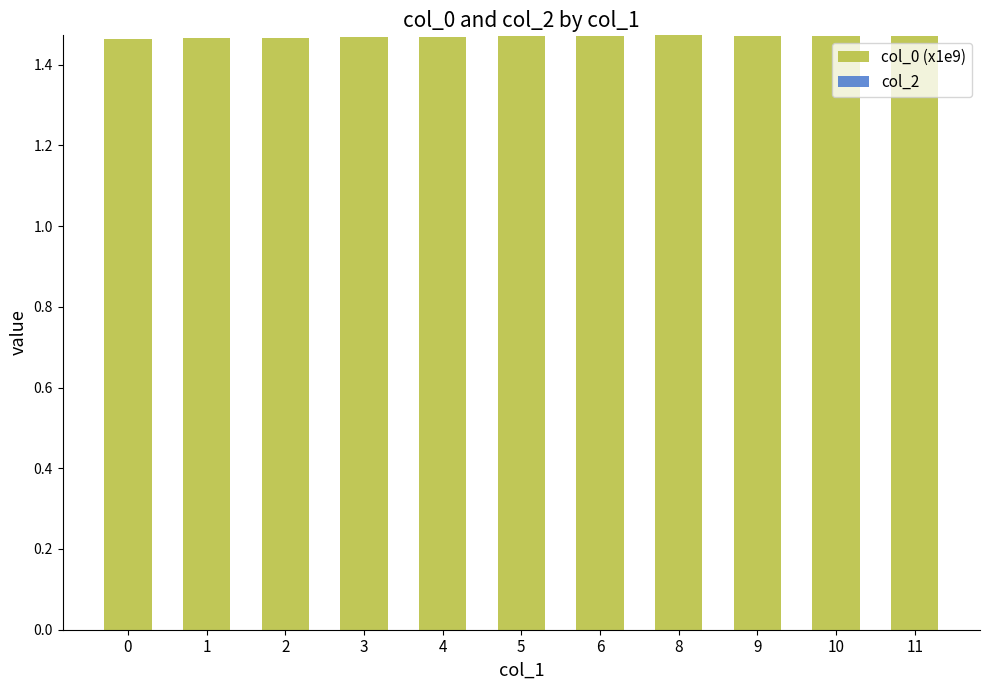

How many values are between 1 and 2?

11